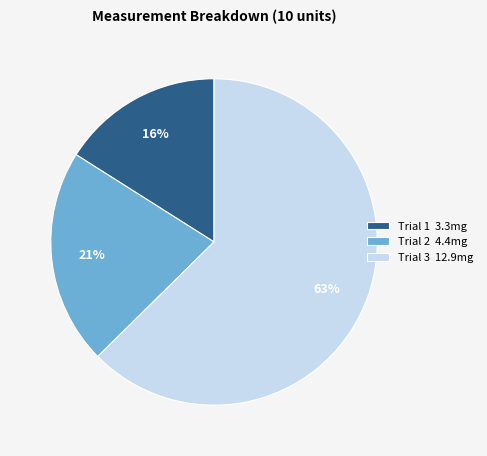

What percentage is the Trial 2 slice, to the nearest percent?

21%